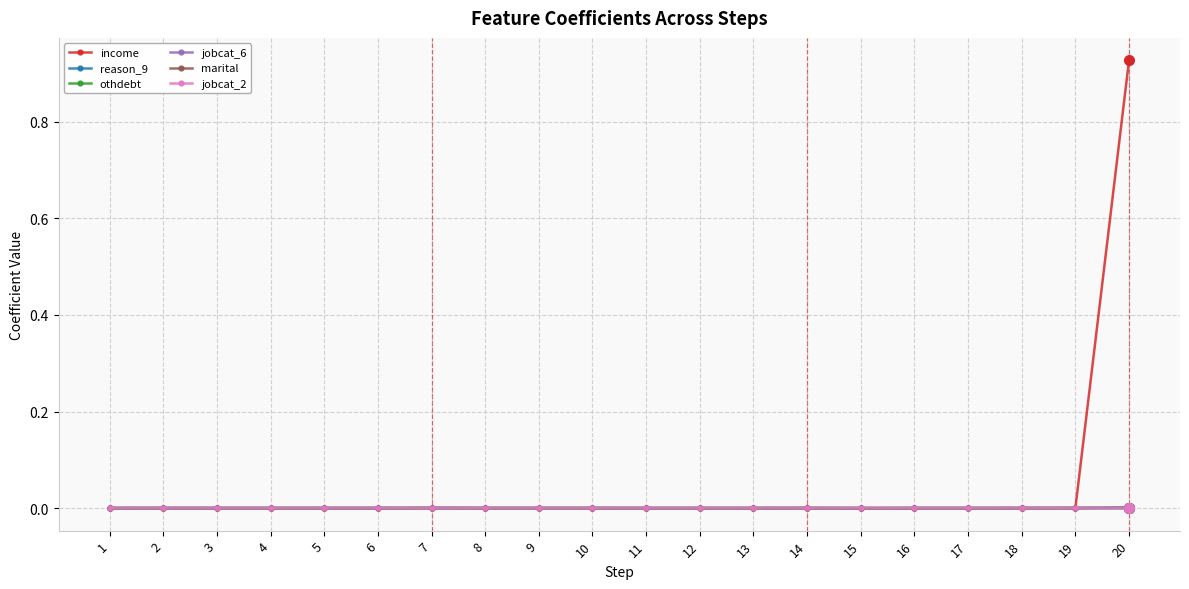

True or false: income has more than 2 interior local peaks.

True